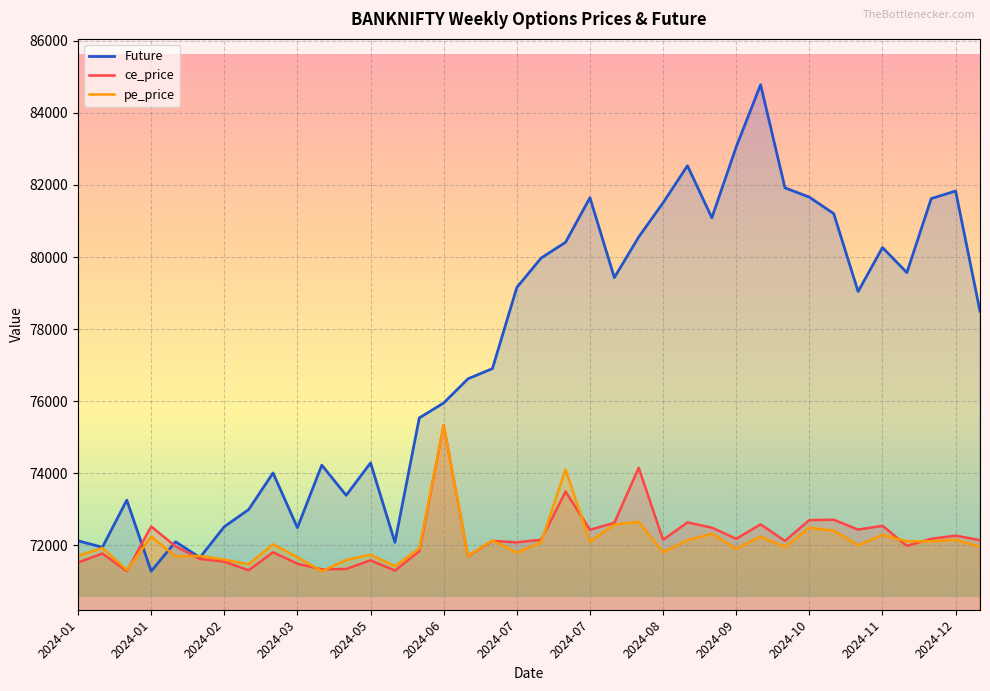

What is the difference between the maximum and minimum values in the ce_price series?

4049.3